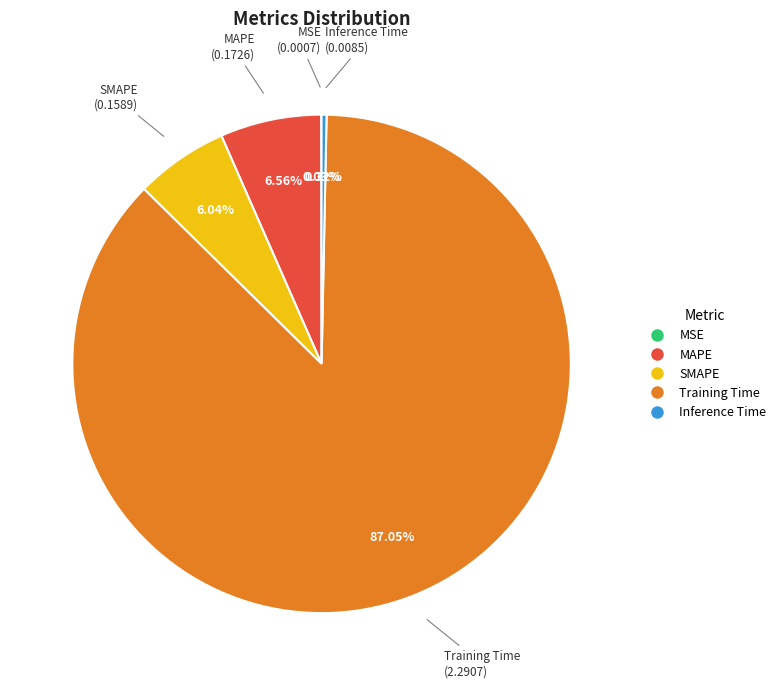

To the nearest percent, what percentage of the pie is MAPE?

7%